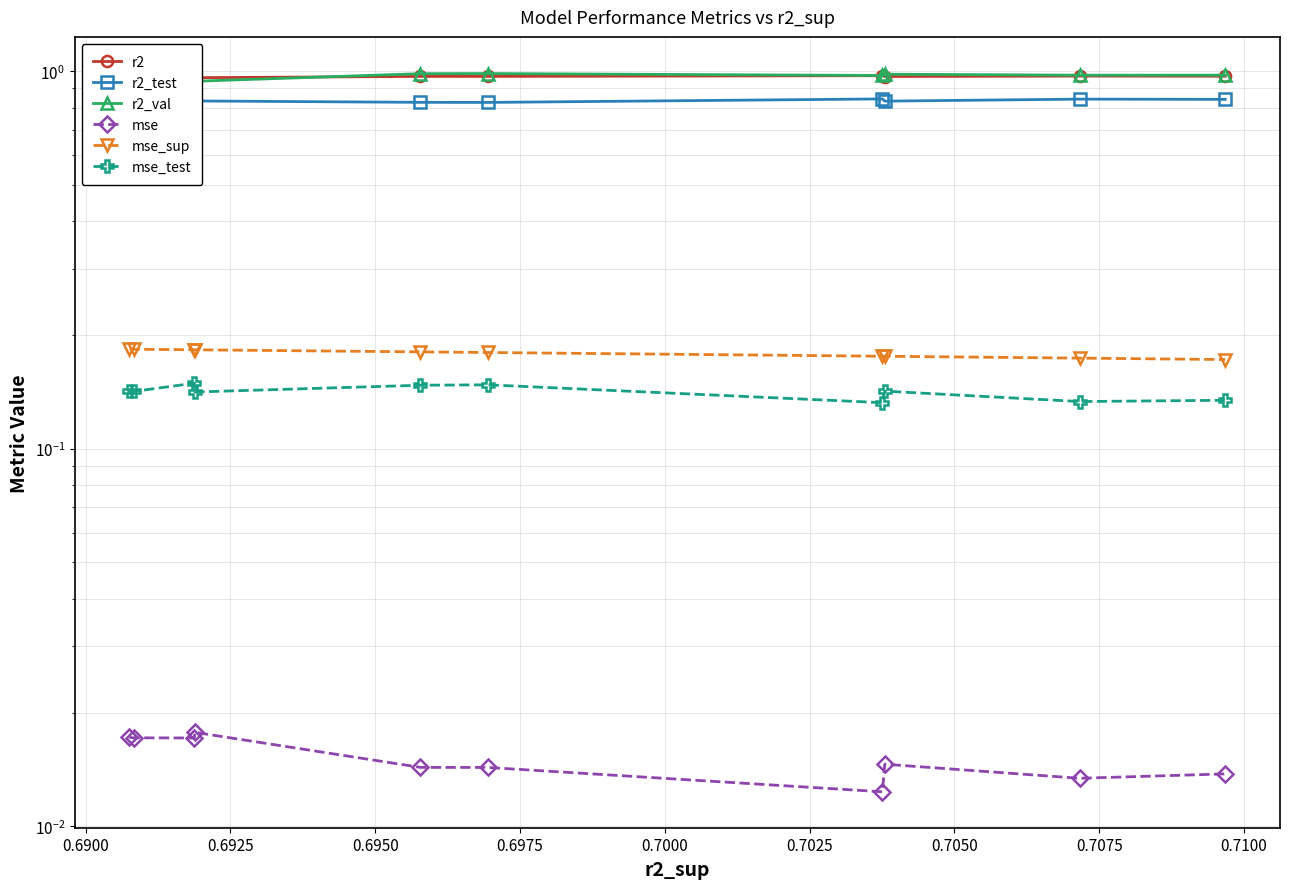

Rank the series by their maximum value, from lowest to highest.

mse, mse_test, mse_sup, r2_test, r2, r2_val